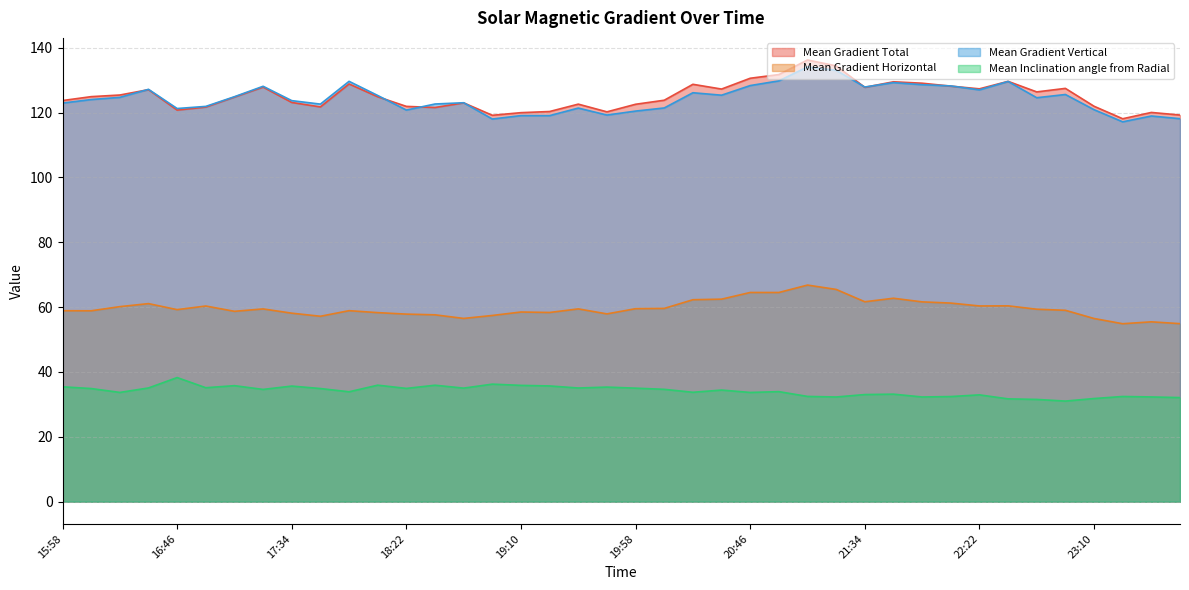

What is the spread (max minus min) of values at 20:34?

92.8